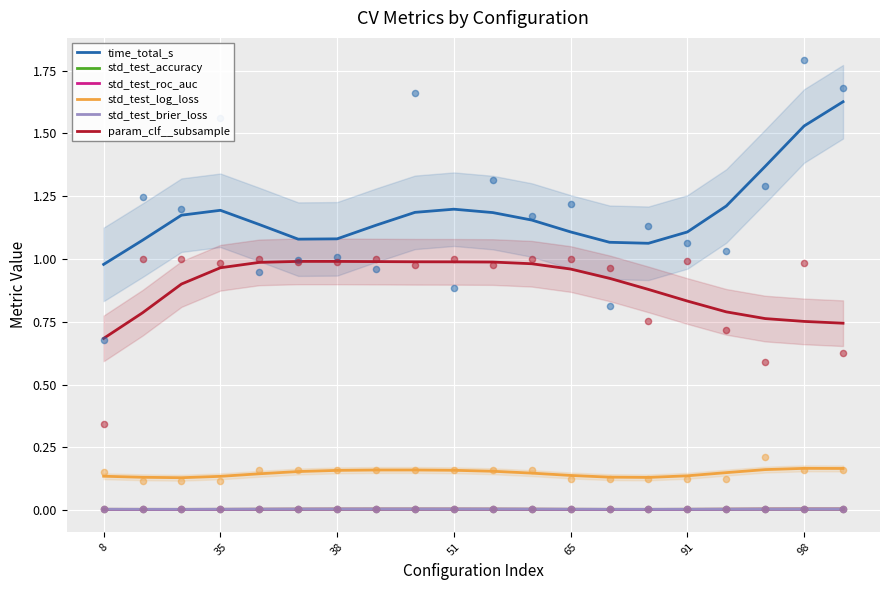

True or false: time_total_s and std_test_accuracy cross at least once.

False